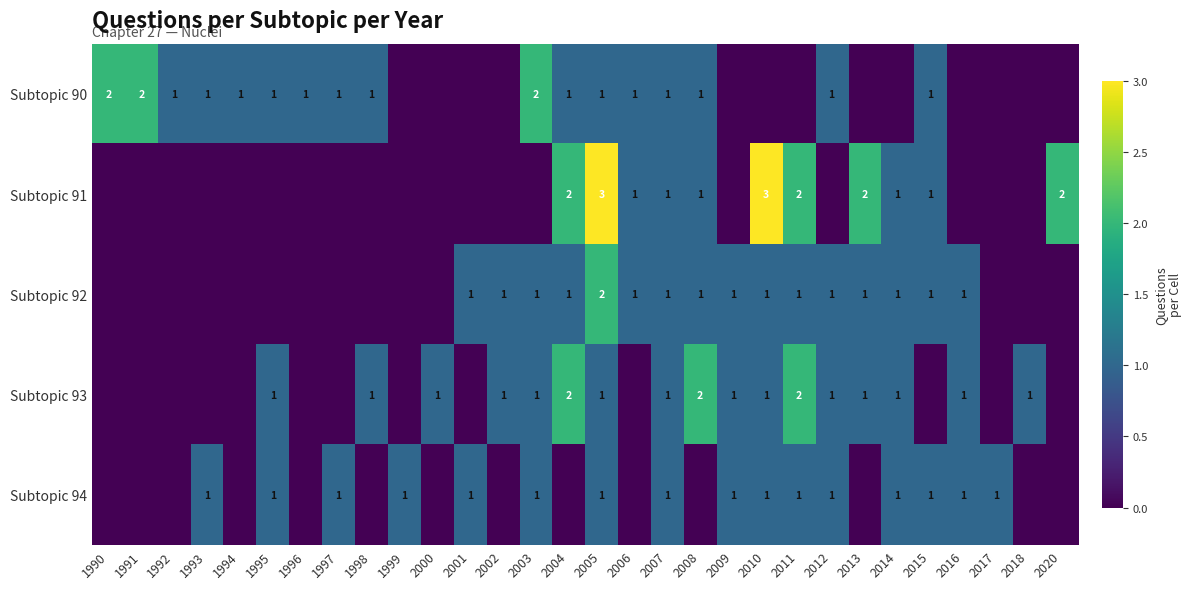

The Subtopic 94 series shows 1 at 1997. True or false?

True